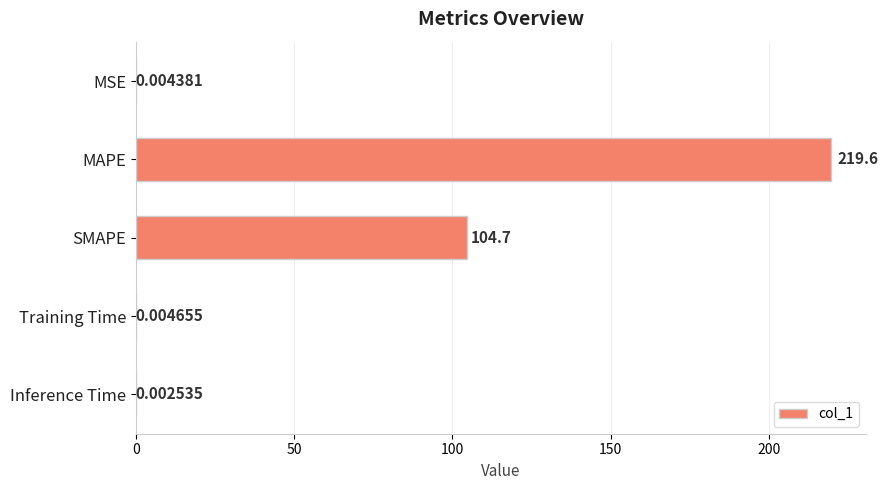

At which label is the value closest to 109?

SMAPE